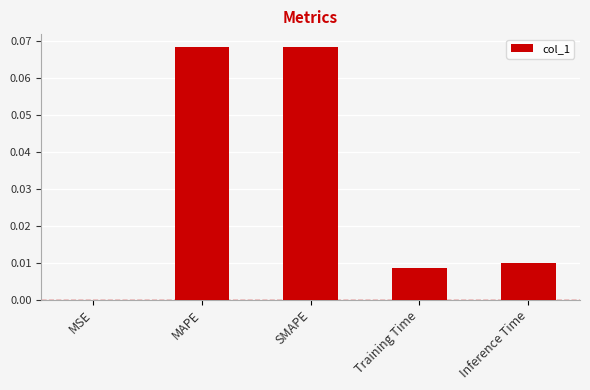

True or false: the data shows 0.0 at Training Time.

True